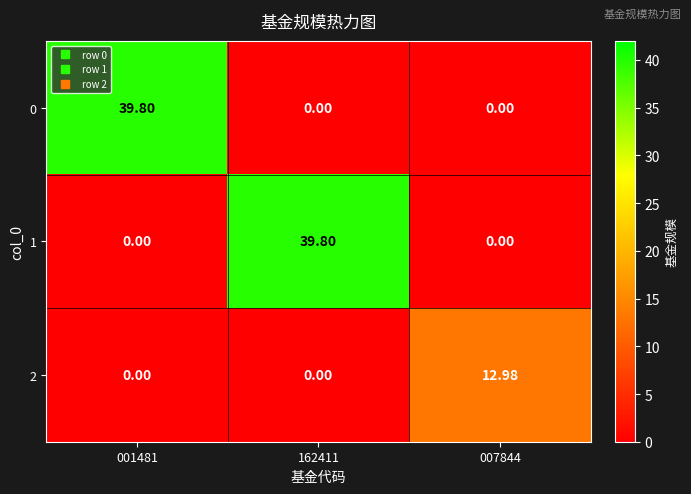

What is the difference between the highest and lowest values at 001481?

39.8